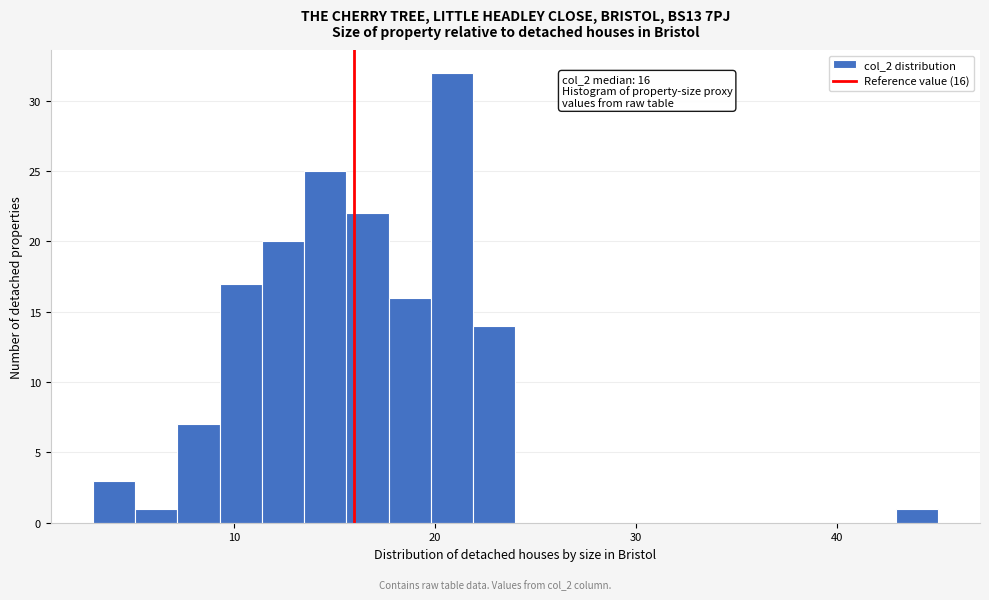

Around what value on the x-axis is the tallest bar? Give the approximate position of its centre, as read against the axis.

21